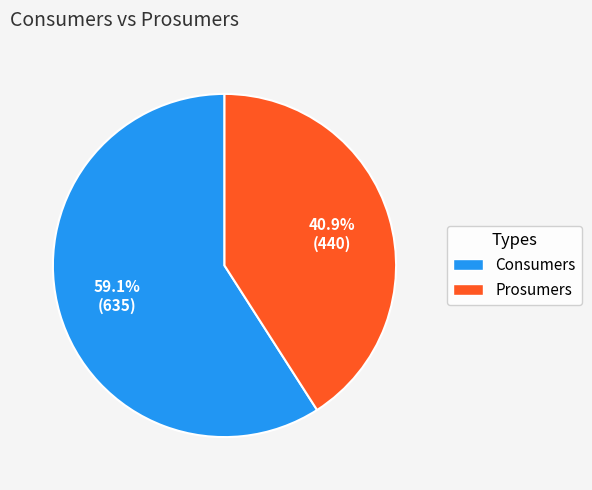

To the nearest percent, what portion does Consumers represent?

59%